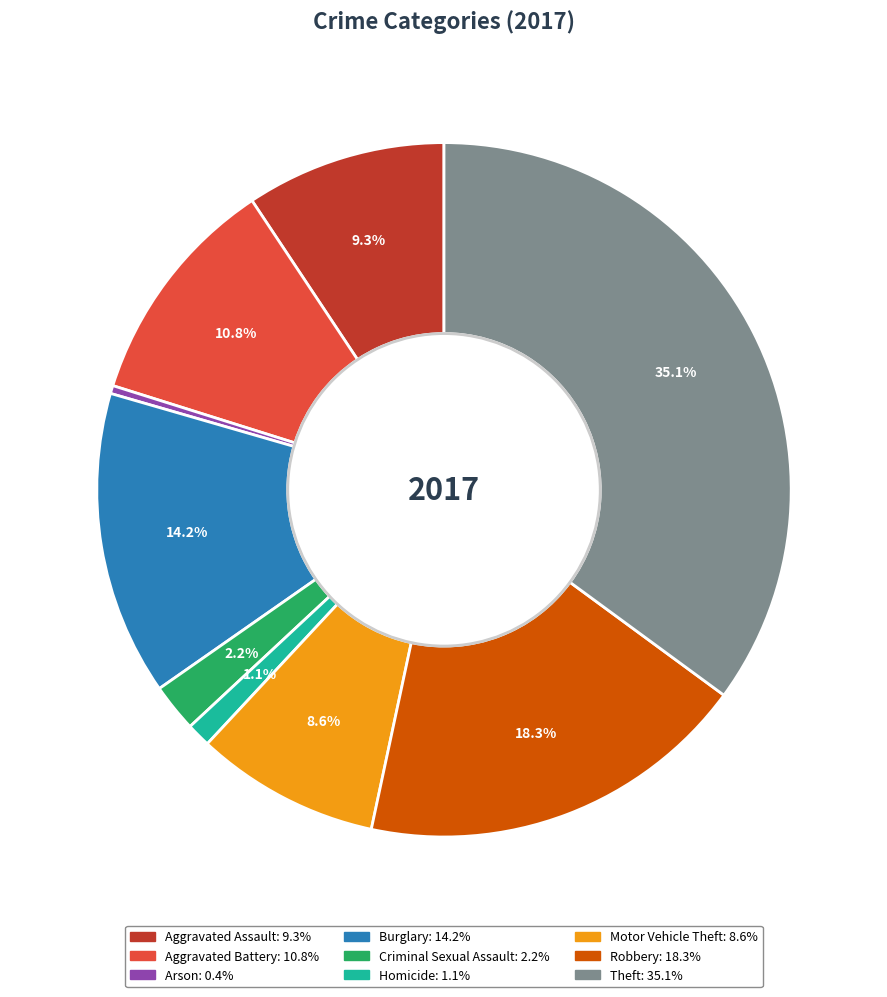

Rank the categories by value from highest to lowest.

Theft, Robbery, Burglary, Aggravated Battery, Aggravated Assault, Motor Vehicle Theft, Criminal Sexual Assault, Homicide, Arson